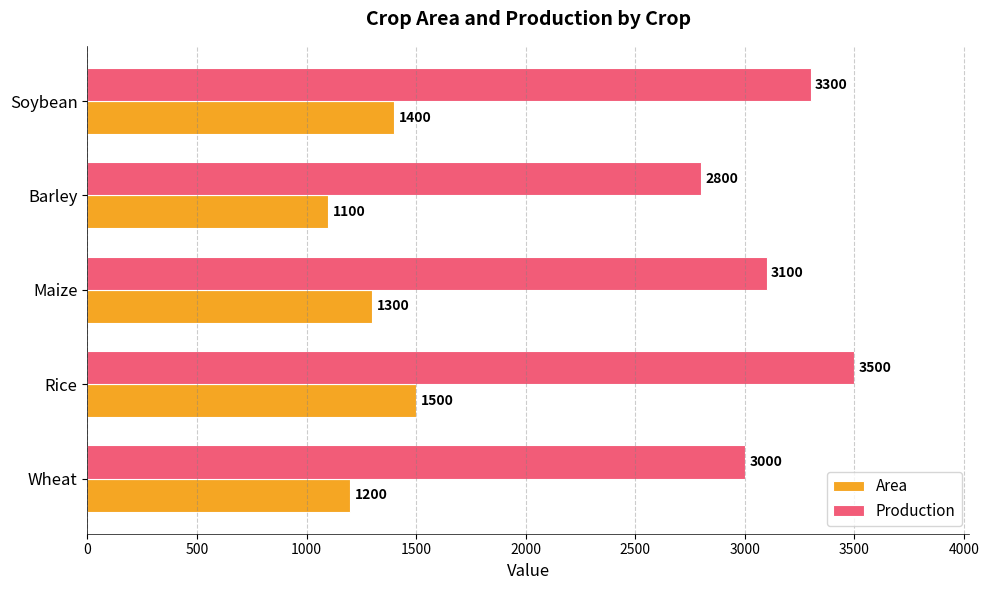

At how many categories does at least one series exceed 2545?

5